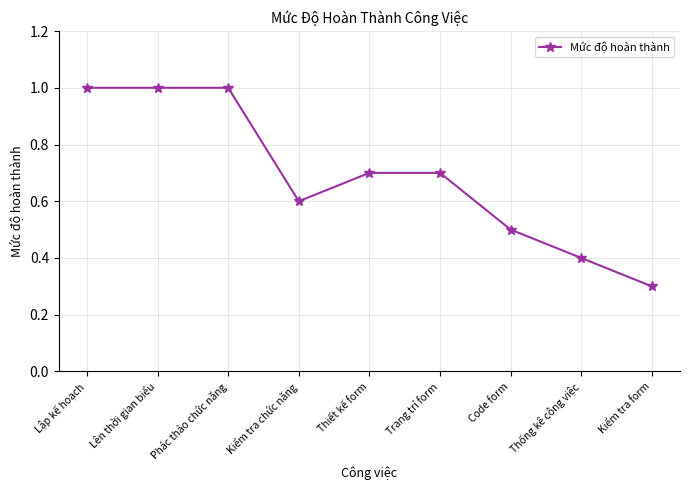

What is the difference between the values at Kiểm tra chức năng and Lập kế hoạch?

0.4